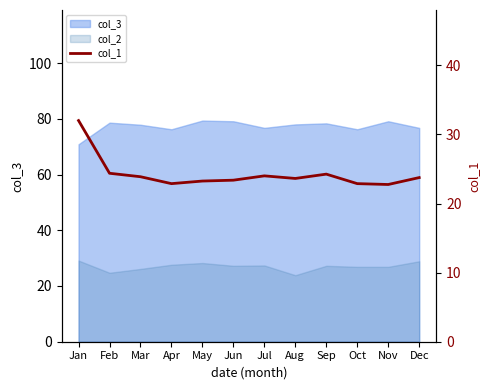

True or false: the data shows 31.8 at Jun.

False